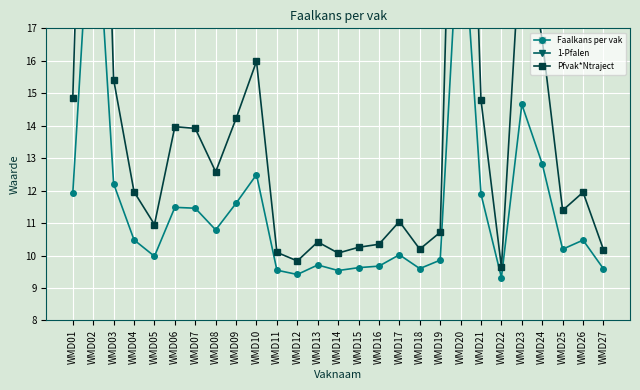

What is the difference between the second highest and minimum values in the Faalkans per vak series?

12.0